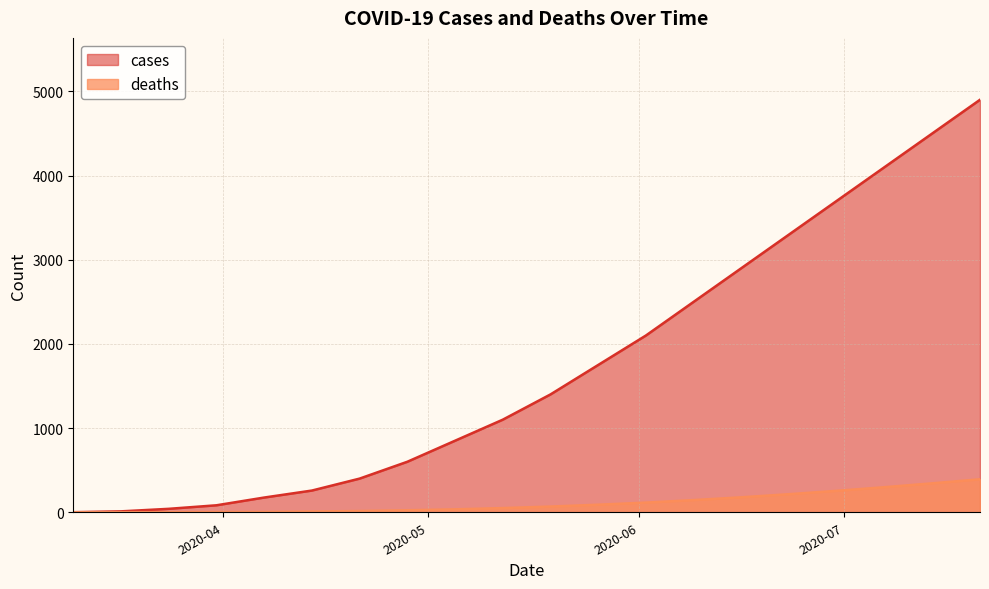

Which series has the largest total across all categories?

cases